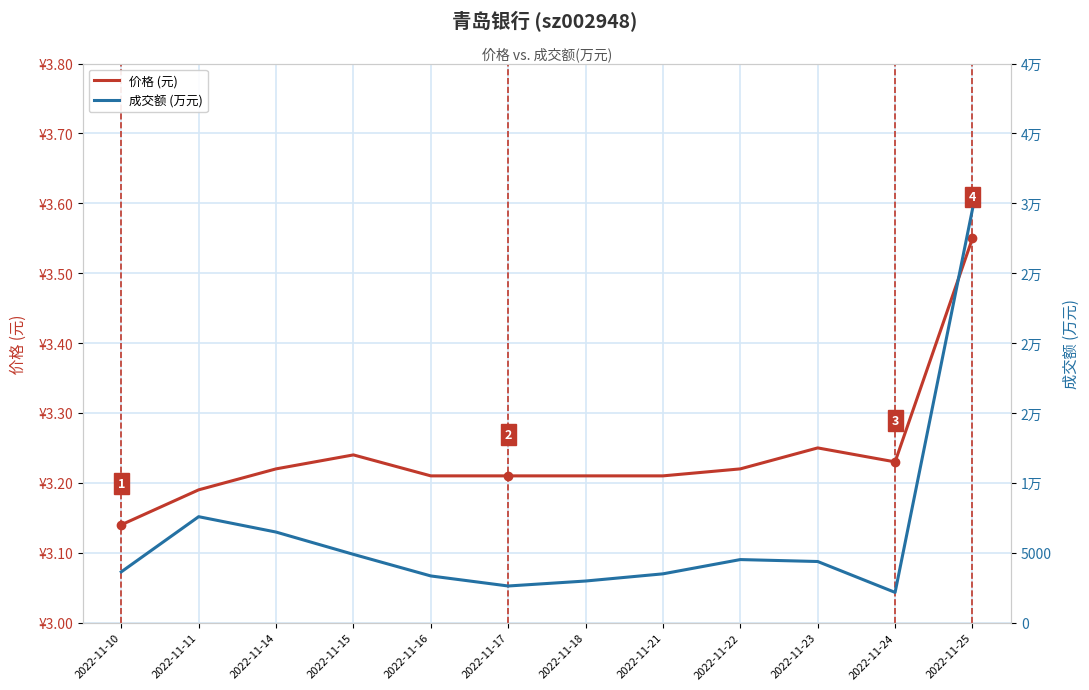

What is the greatest value displayed?

29575.0